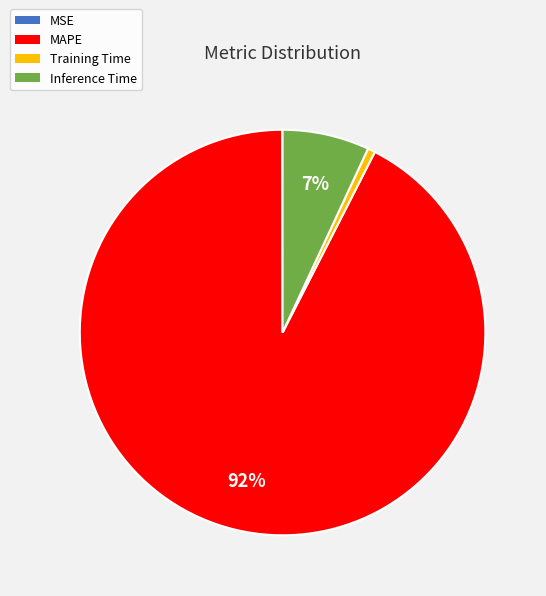

Between Inference Time and Training Time, which is larger?

Inference Time